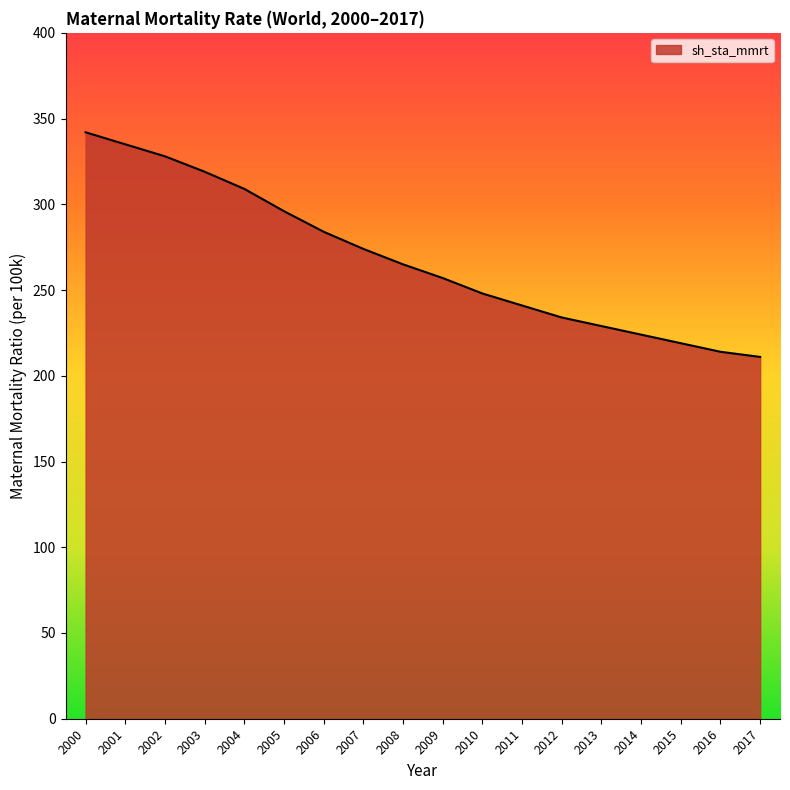

Between 2006 and 2005, which is larger?

2005